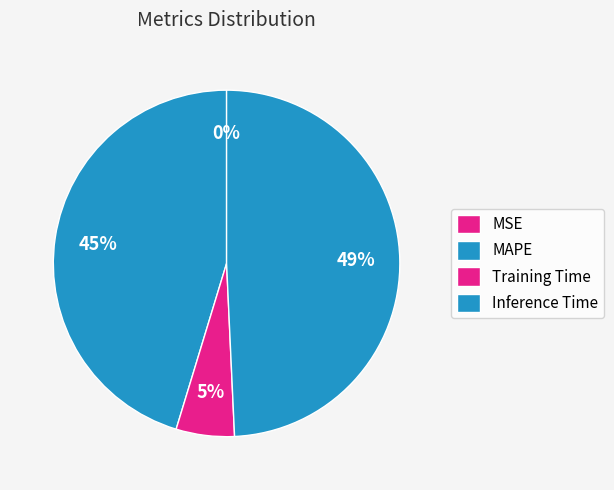

Is MAPE the majority of the pie?

No